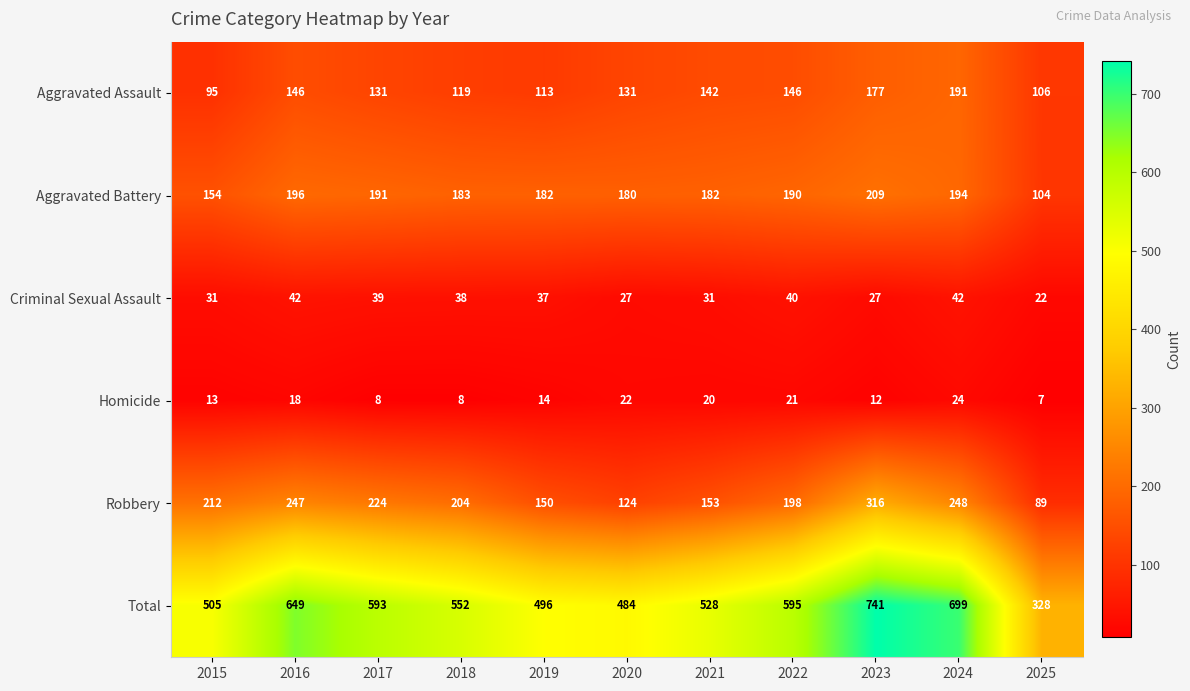

Which series has the widest spread of values?

Total